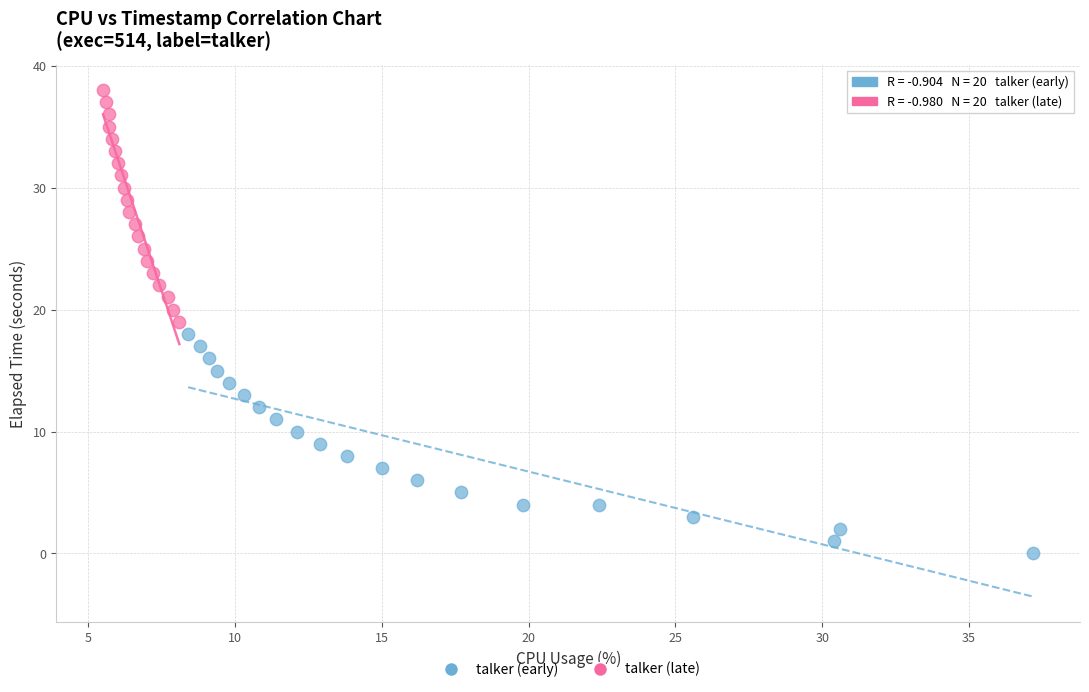

Which series has the widest spread of Y values?

talker (late)